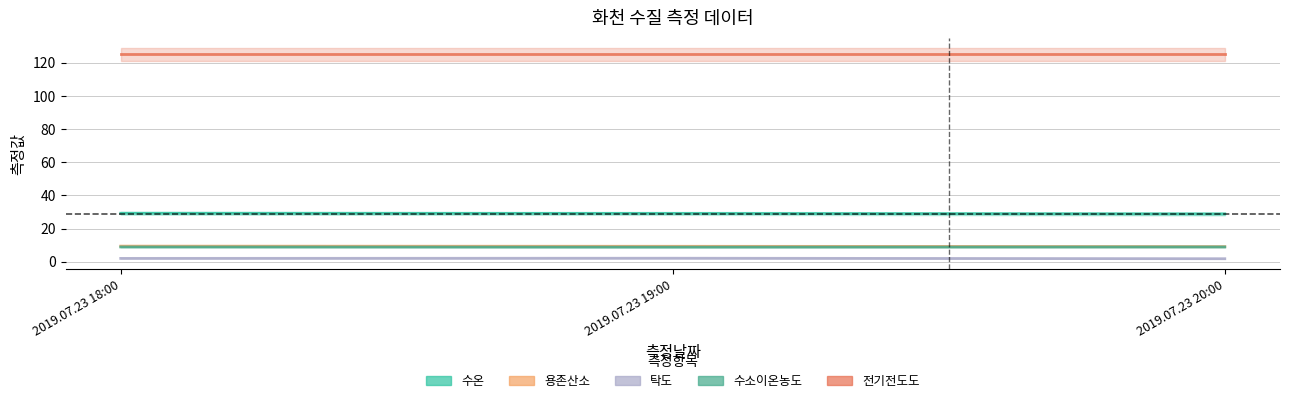

Is this an area chart (filled region under the line)?

No